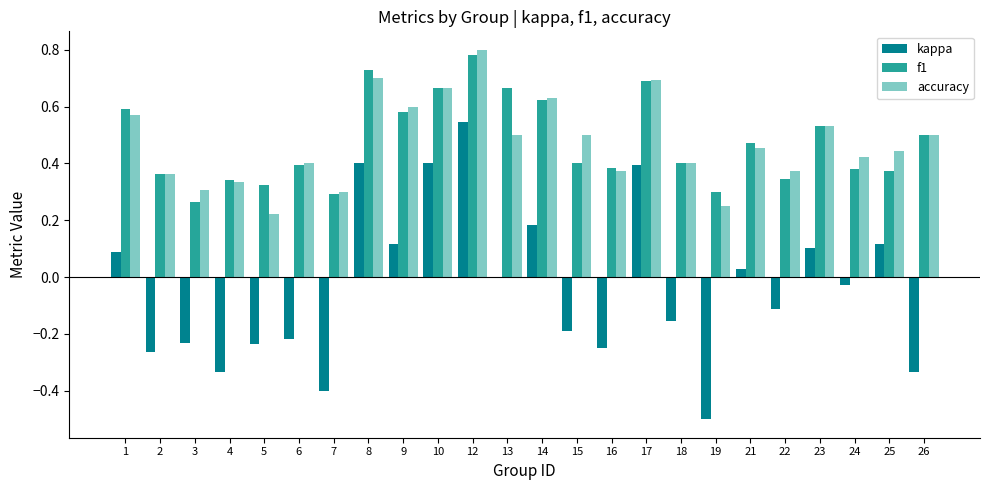

What is the sum of all kappa values?

-0.9